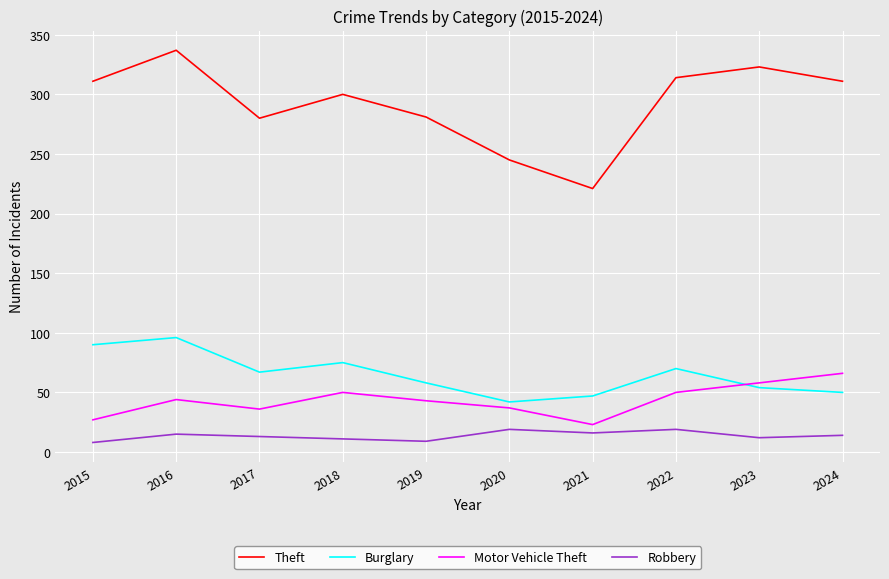

What is the sum of the Motor Vehicle Theft values at 2015 and 2018?

77